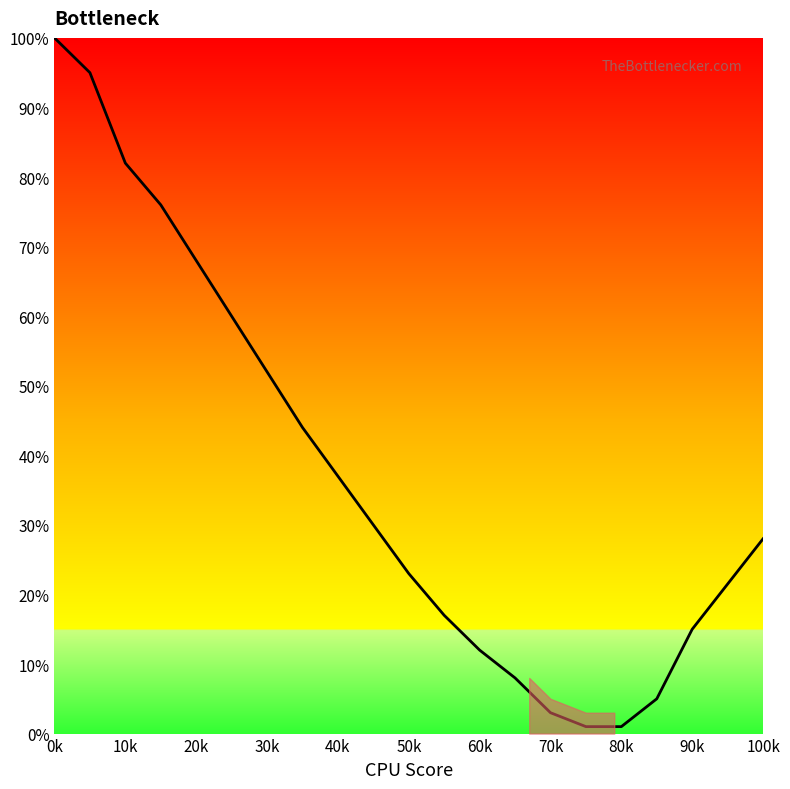

What is the difference between the maximum and minimum values?

99